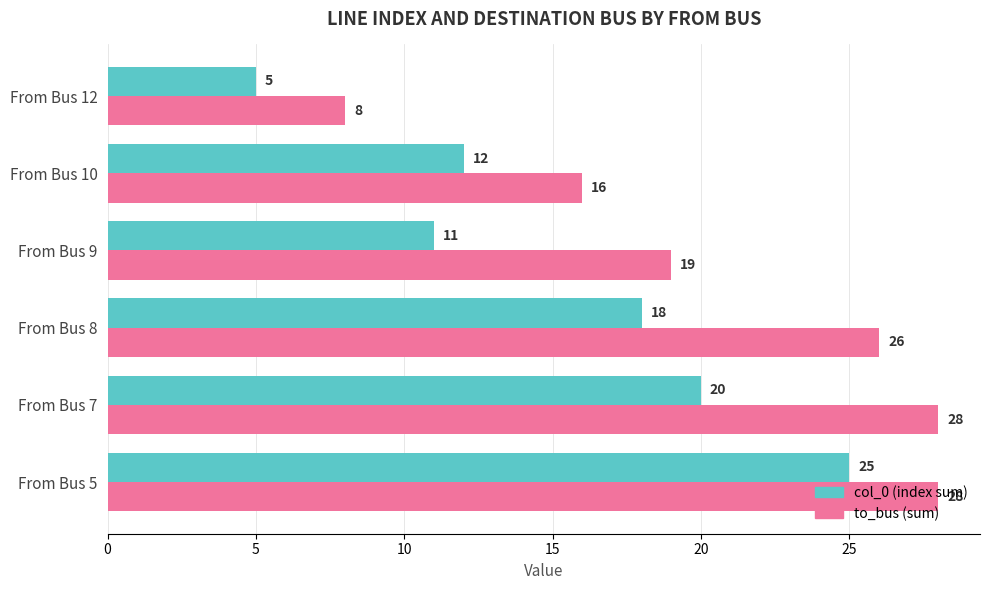

List the labels in order of col_0 (index sum) value, largest first.

From Bus 5, From Bus 7, From Bus 8, From Bus 10, From Bus 9, From Bus 12